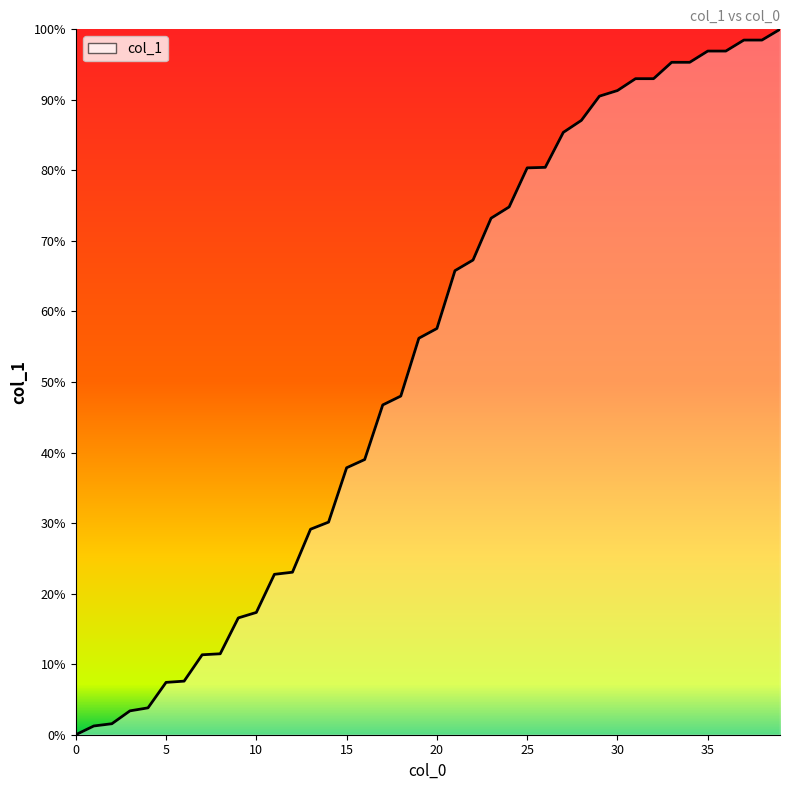

What is the greatest value displayed?

100.0